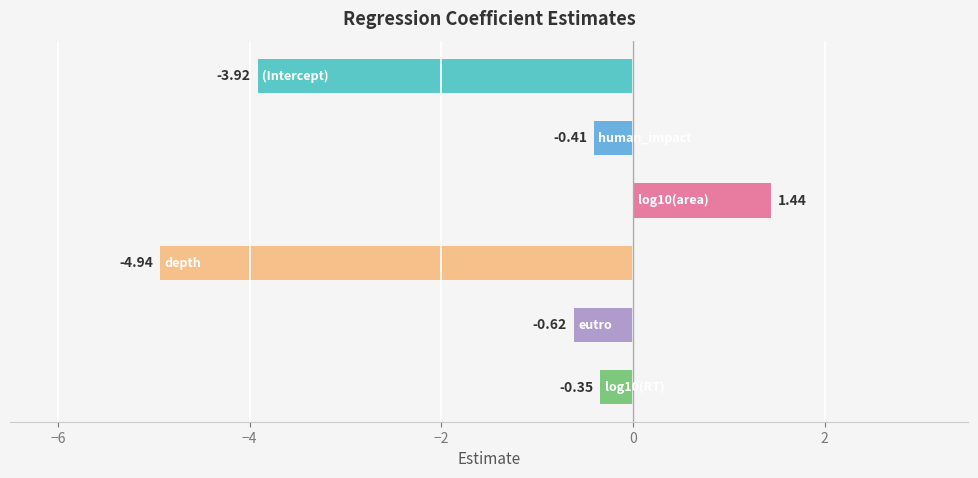

What is the difference between the second highest and second lowest values?

3.6